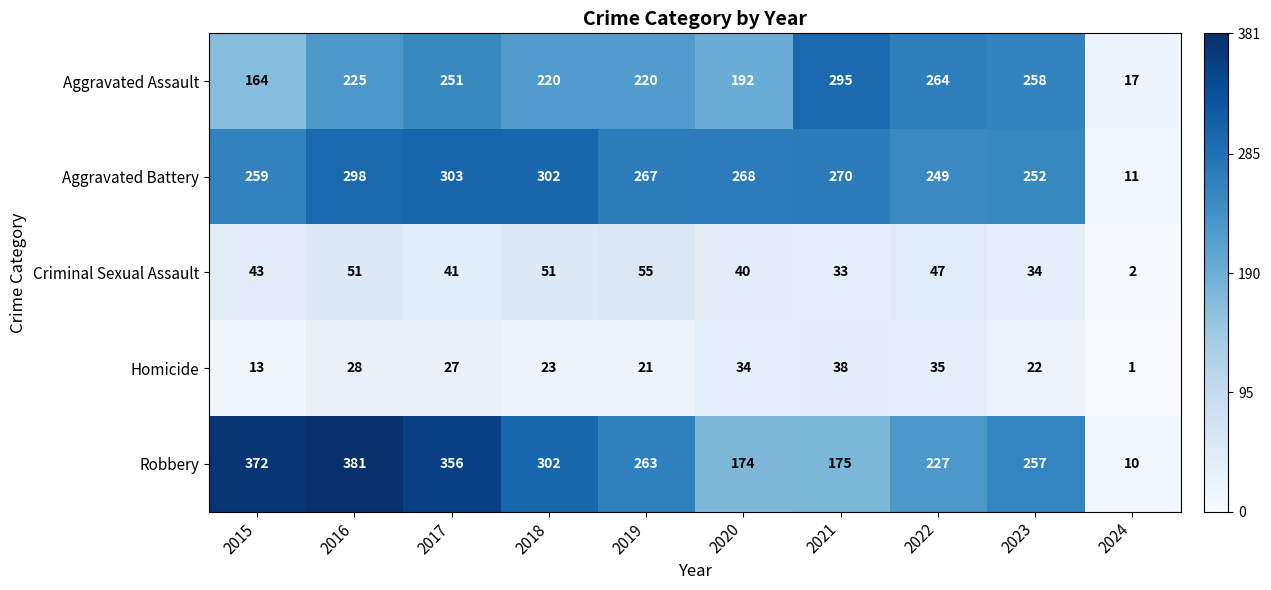

The Homicide series shows 13 at 2015. True or false?

True